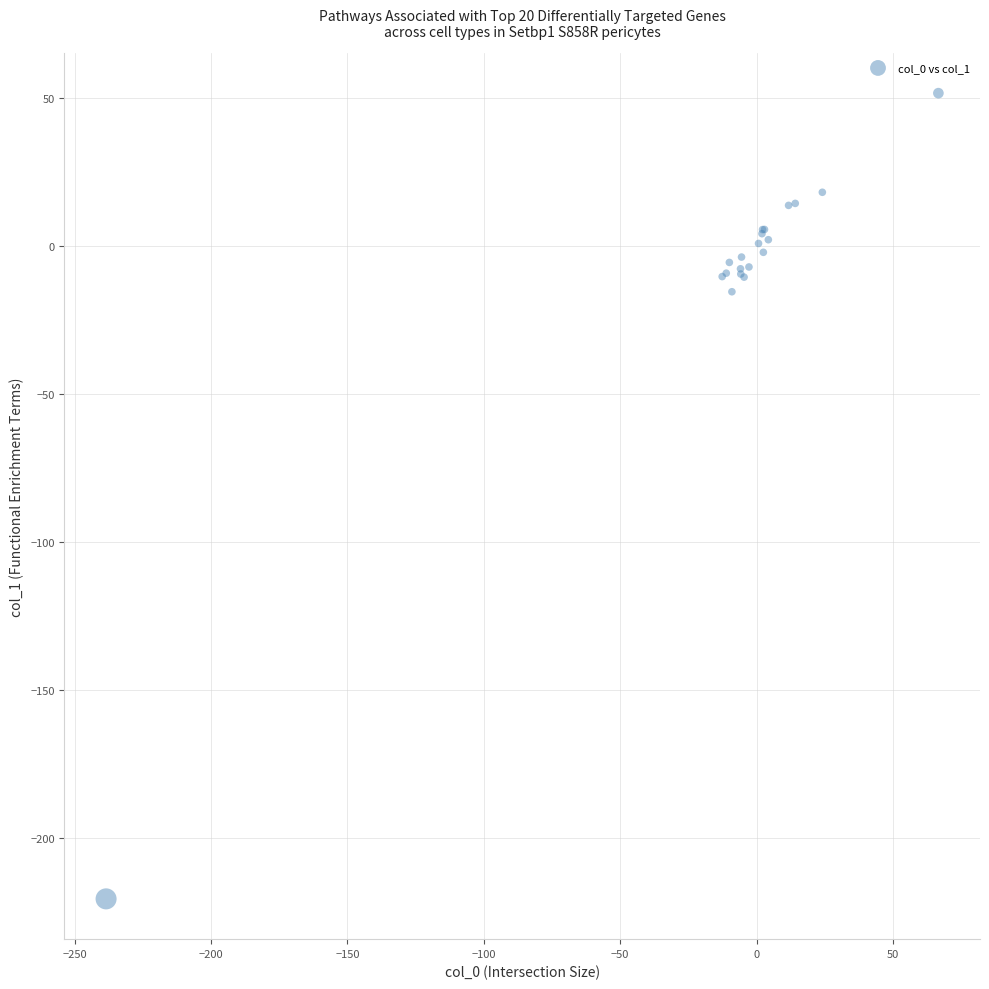

What Y value in the scatter plot is closest to -84?

-15.6